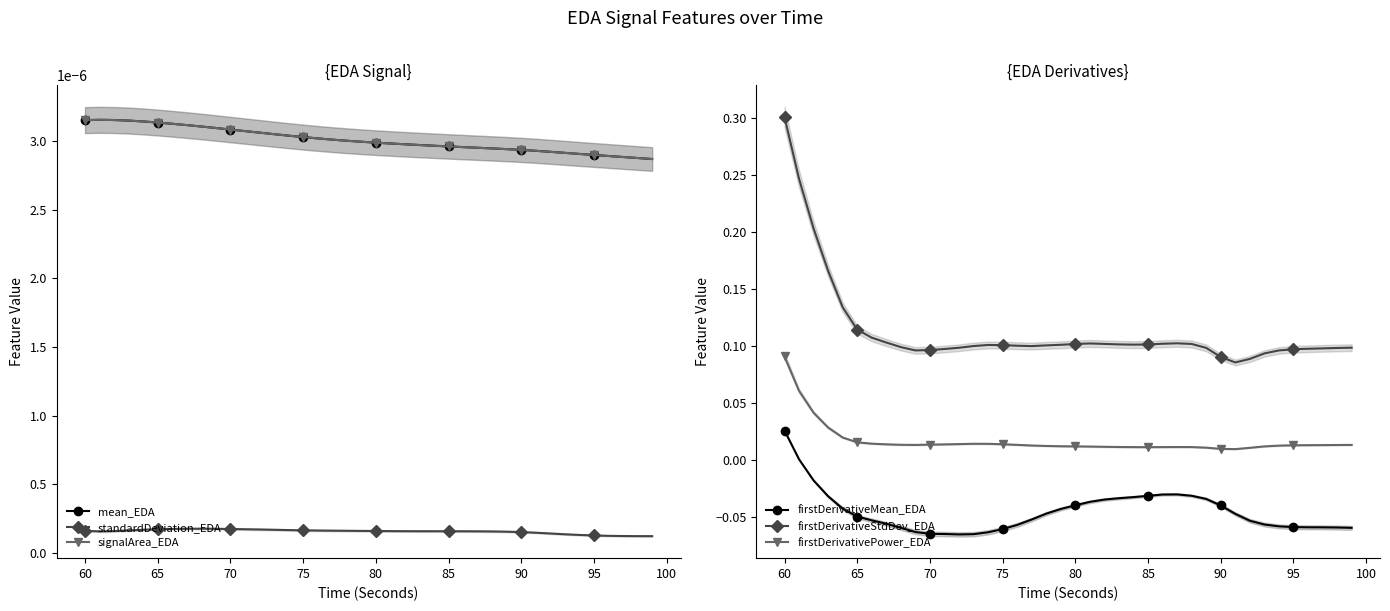

At how many categories does at least one series exceed 0?

40